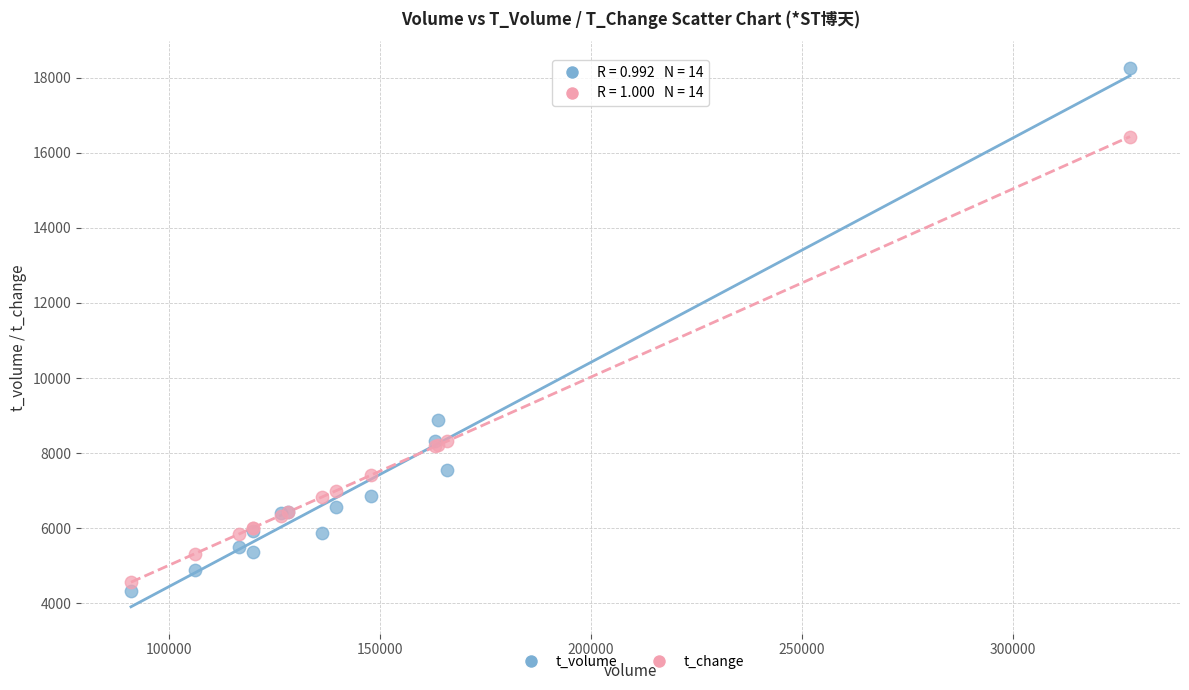

Across all series, what Y value is closest to 11296?

8893.0